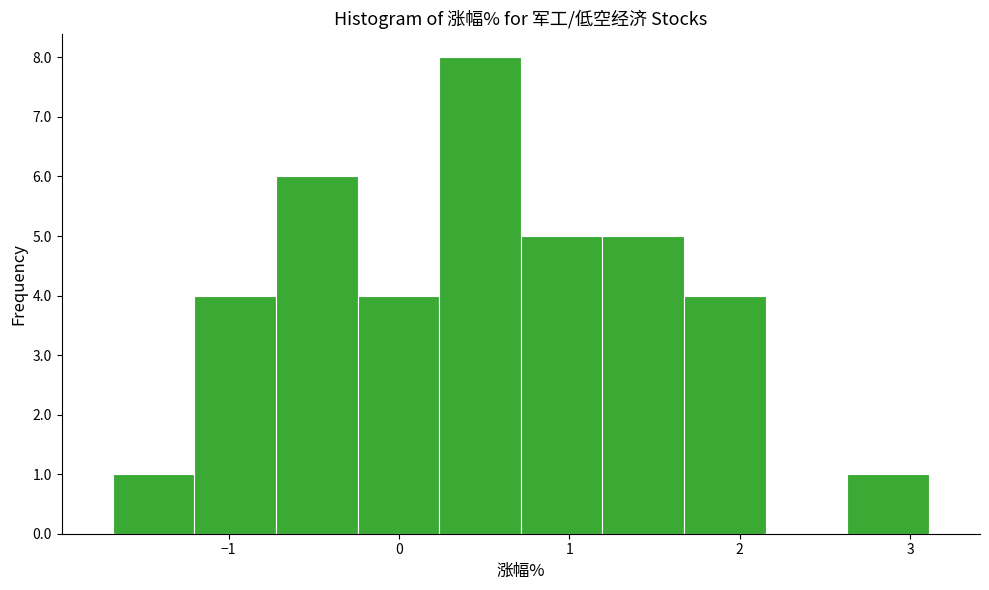

Reading left to right, transcribe this chart: for each bar, give the range it covers on the x-axis and its height. Neither the bar edges nor the heights are printed on the chart, so give them approximately, as read against the axes.

-1.7 to -1.2: 1
-1.2 to -0.7: 4
-0.7 to -0.2: 6
-0.2 to 0.2: 4
0.2 to 0.7: 8
0.7 to 1.2: 5
1.2 to 1.7: 5
1.7 to 2.2: 4
2.2 to 2.6: 0
2.6 to 3.1: 1